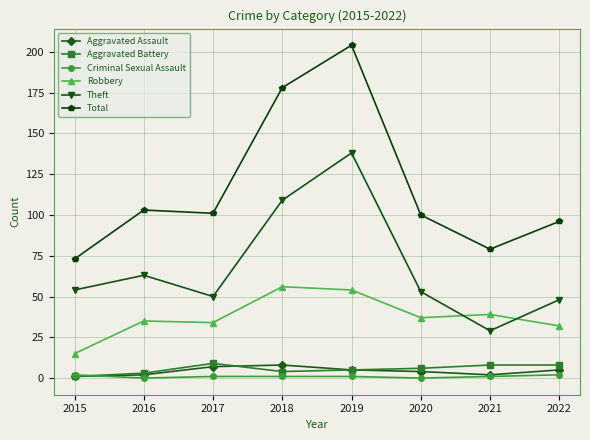

How many lines are shown in the chart?

6